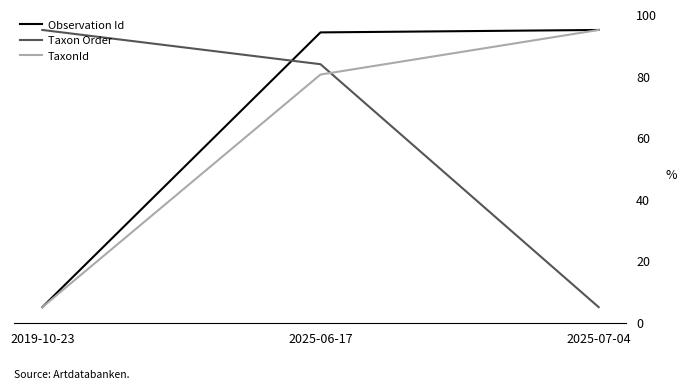

Is the value of Taxon Order at 2025-06-17 greater than the value of Observation Id at 2025-06-17?

No